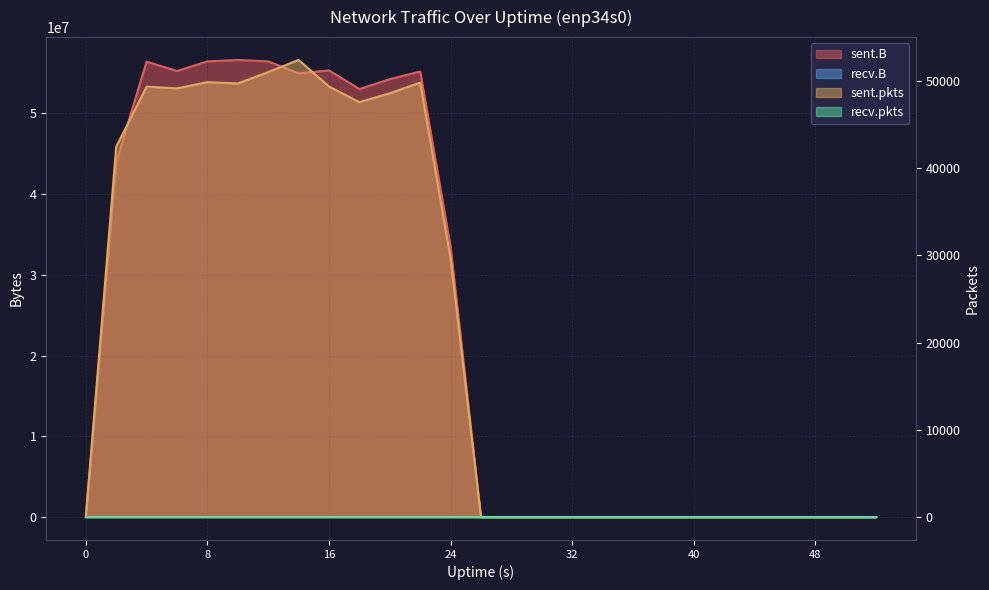

Reading left to right, extract all data points from this chart.

sent.B: 0	43965883	56422093	55256641	56447446	56626882	56452136	54978842	55333336	53022166	54248594	55193917	33475620	0	0	0	0	0	0	0	0	0	0	0	0	0	0
sent.pkts: 0	42457	49339	49143	49852	49705	51006	52397	49358	47559	48583	49803	29606	0	0	0	0	0	0	0	0	0	0	0	0	0	0